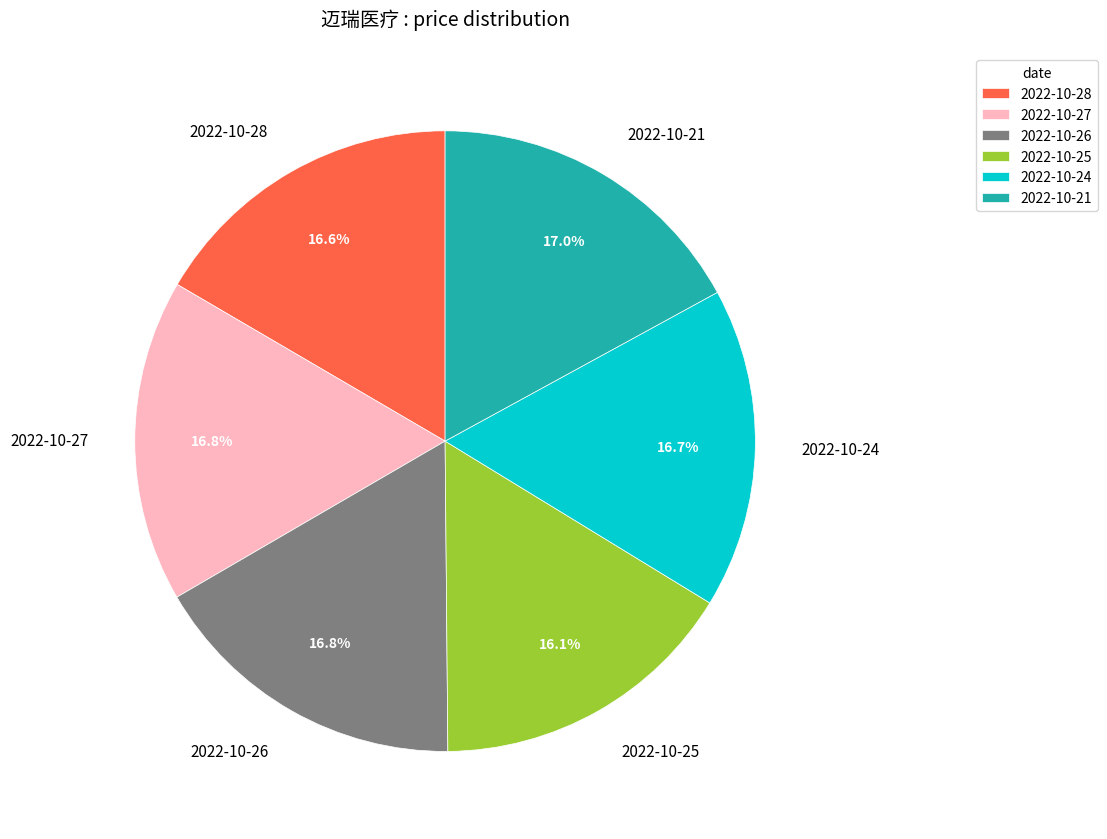

What is the ratio of the value at 2022-10-26 to the value at 2022-10-25?

1.0